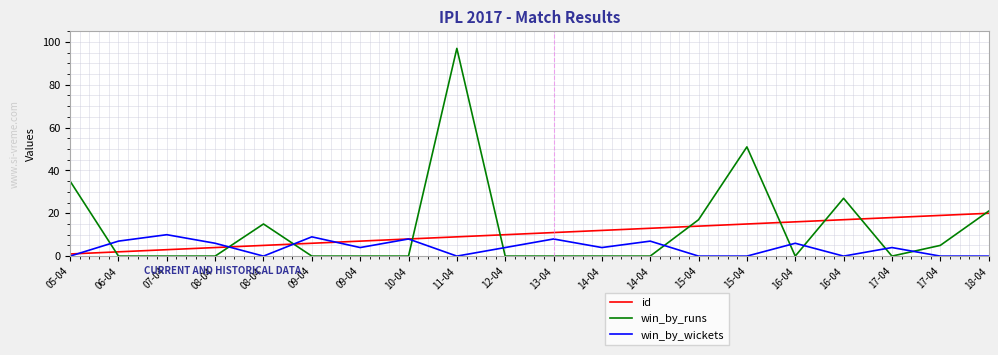

What is the approximate value of id at 10-04, to the nearest 5?

10